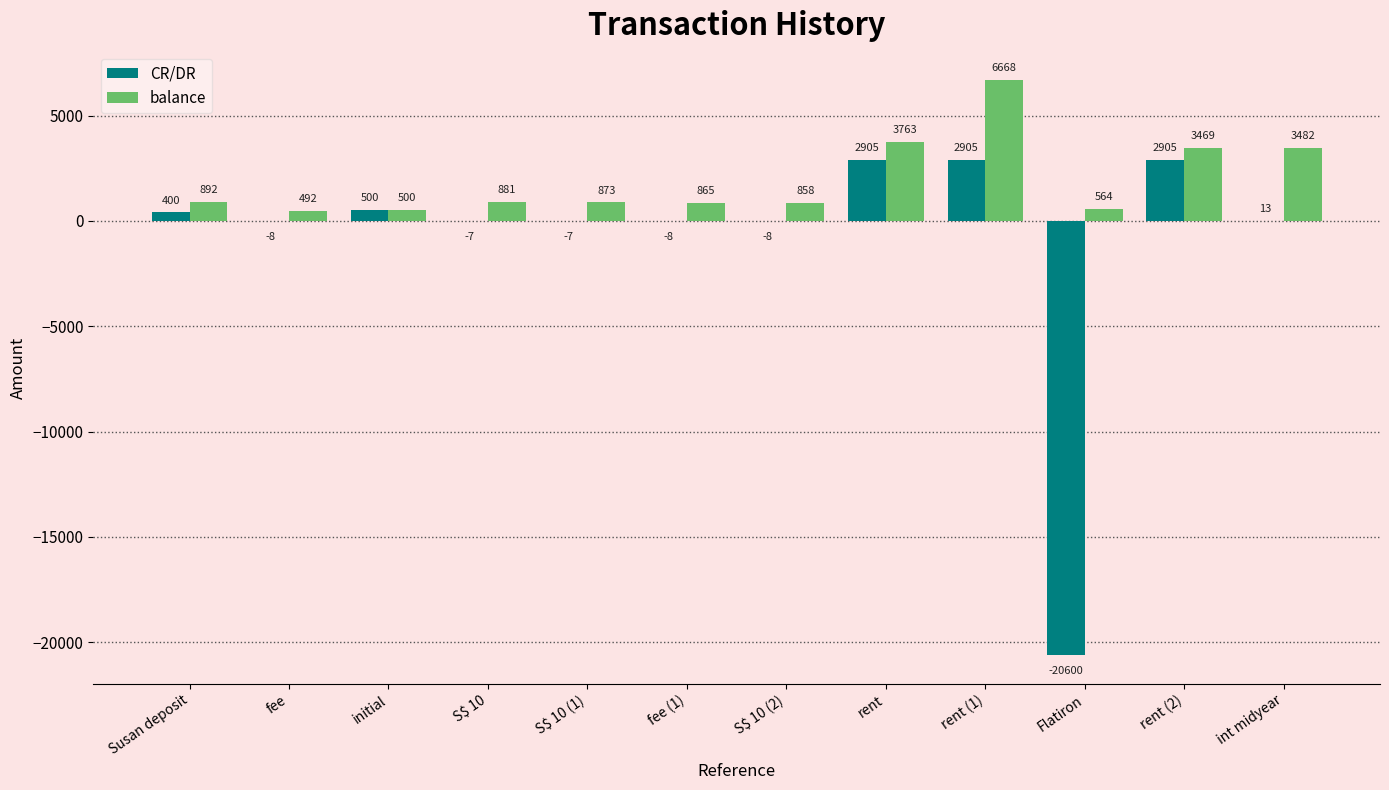

Which series has the largest total across all categories?

balance